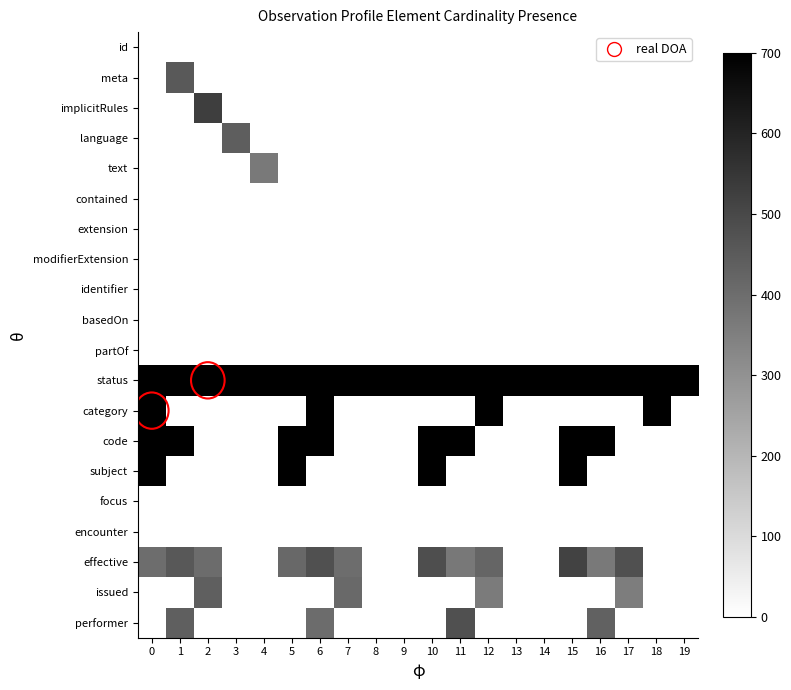

What is the spread (max minus min) of values at 4?

802